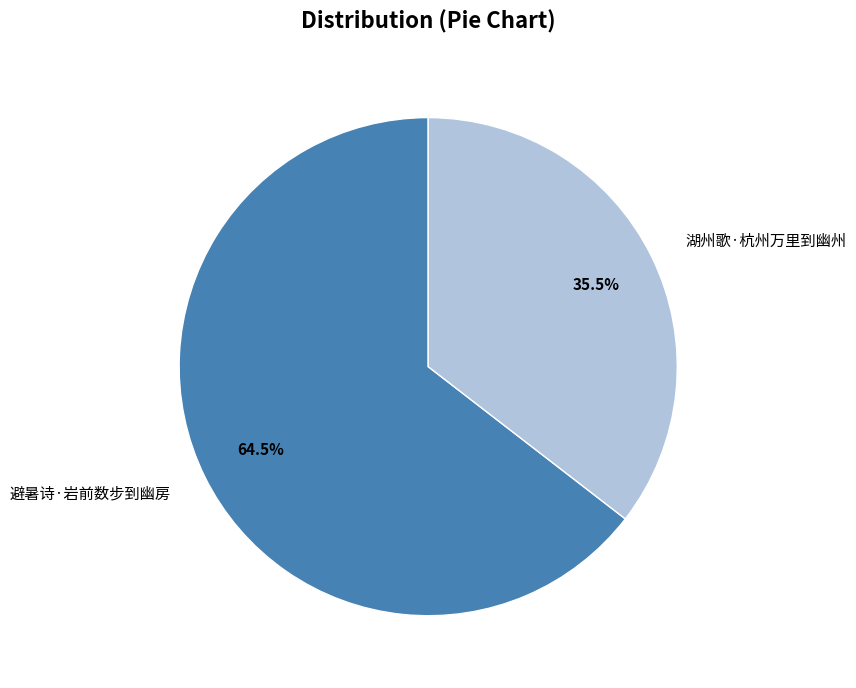

Rank the categories by value from lowest to highest.

湖州歌·杭州万里到幽州, 避暑诗·岩前数步到幽房